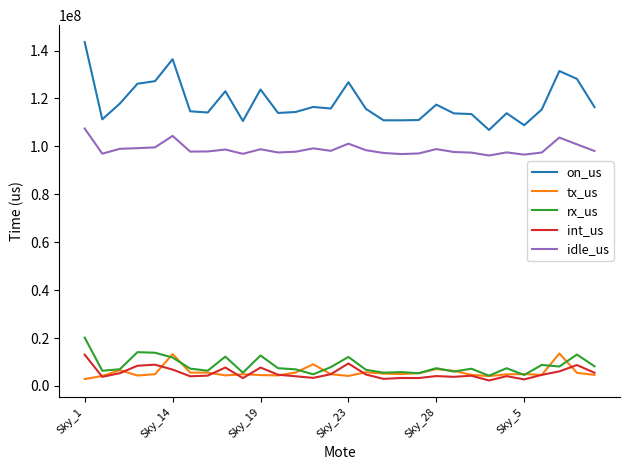

True or false: on_us and int_us cross at least once.

False